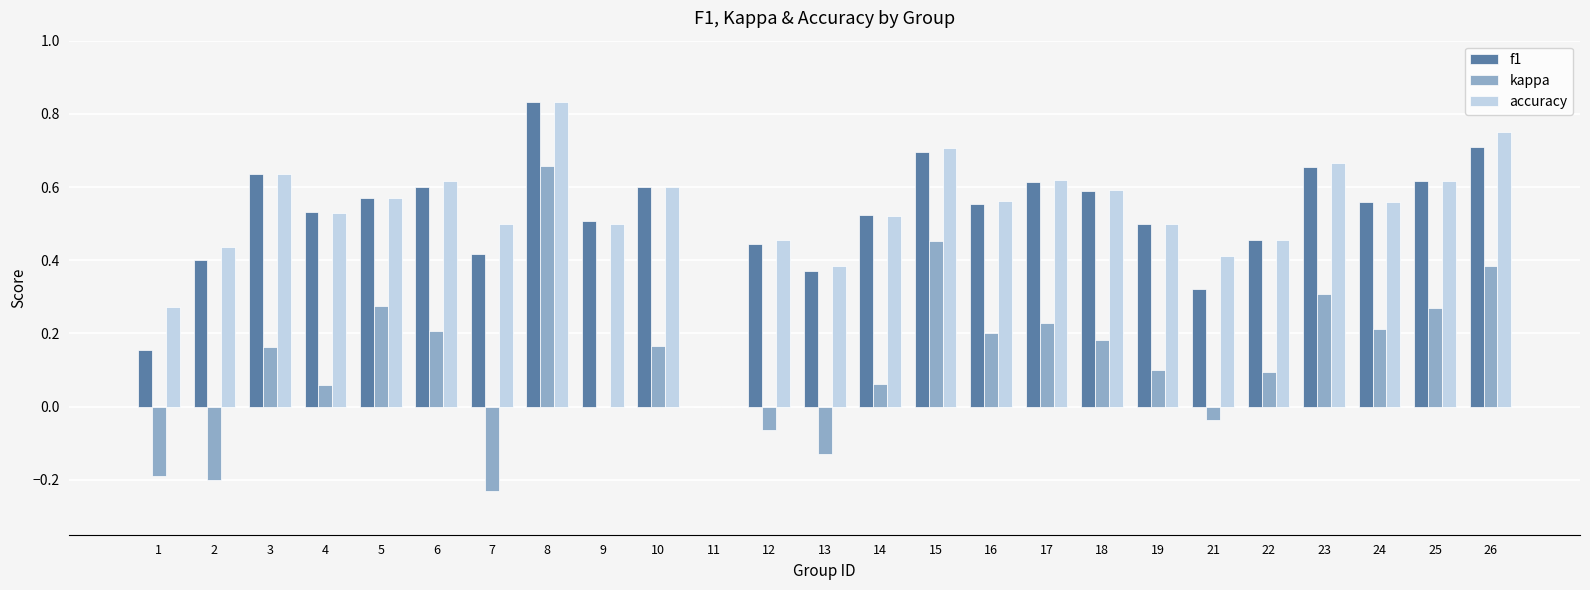

What are all the series names shown in the legend?

f1, kappa, accuracy